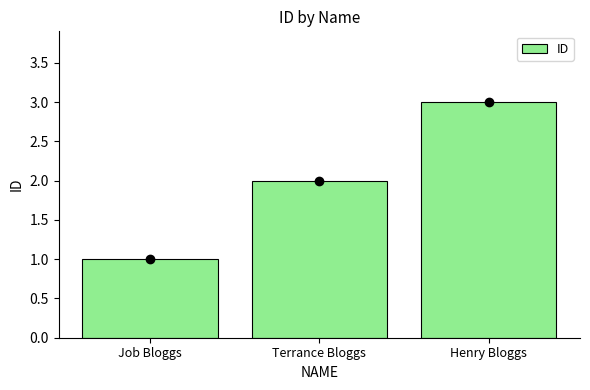

What is the value of the 1st bar from the left?

1